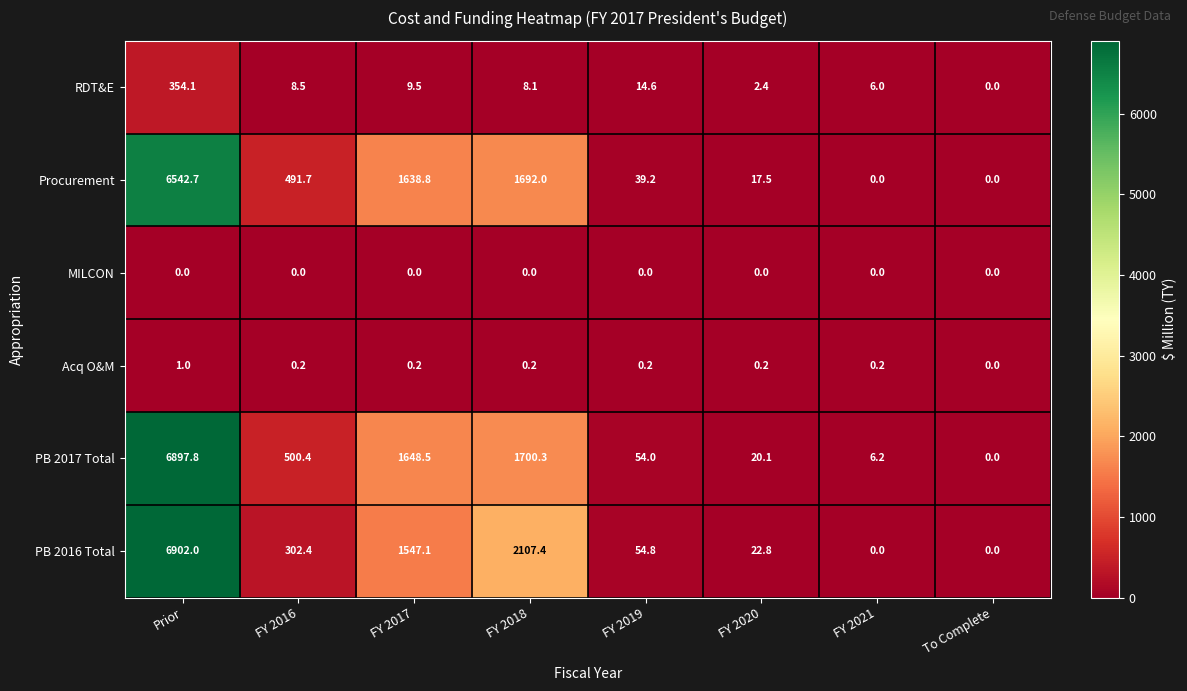

What value does the RDT&E series have at FY 2021?

6.0